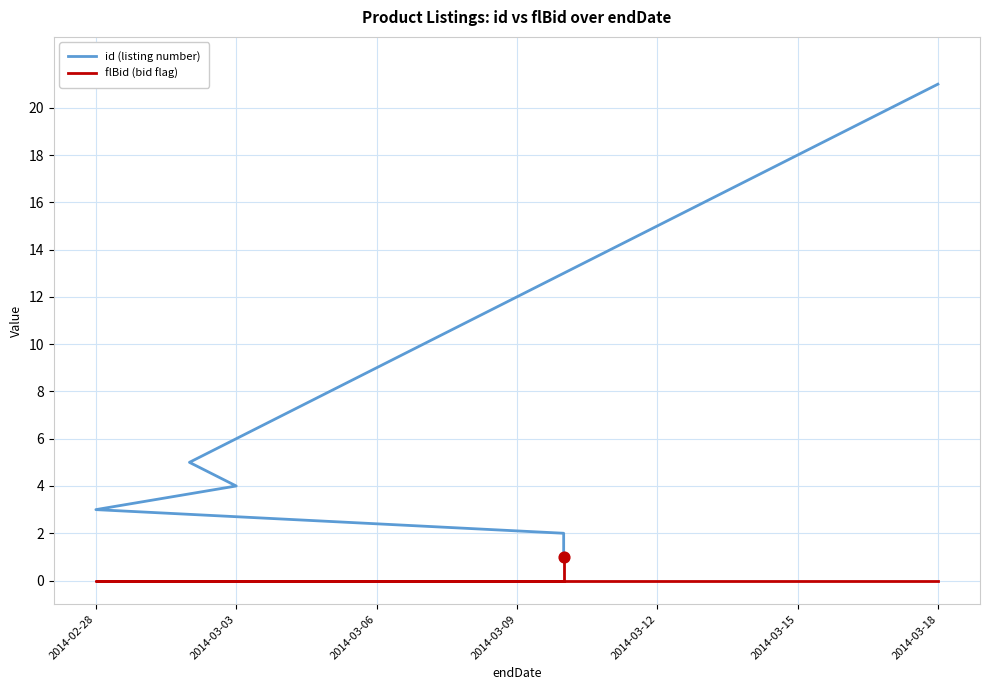

Which series contains the lowest Y value?

flBid (bid flag)